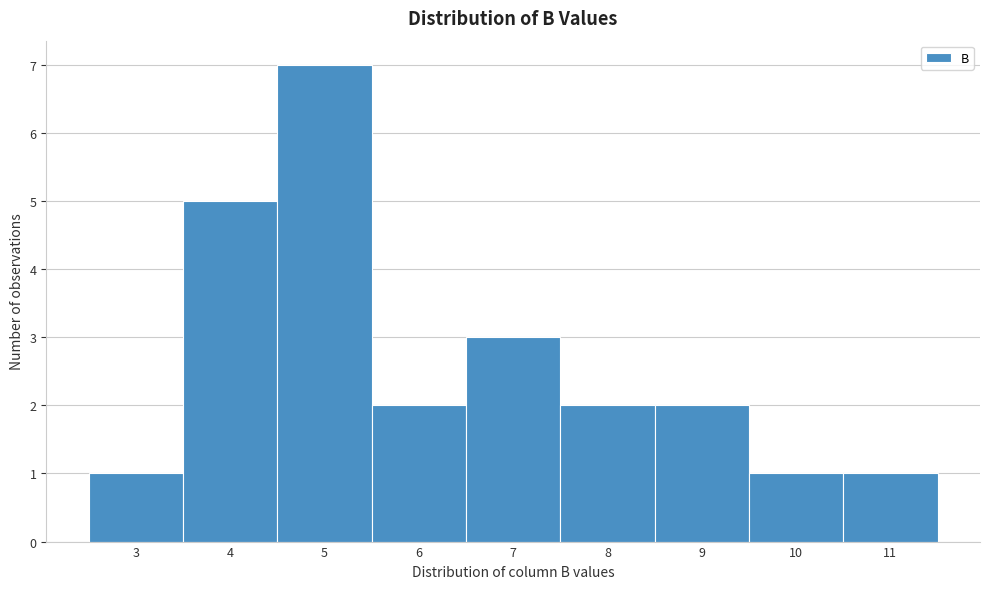

Reading left to right, extract all data points from this chart.

1	5	7	2	3	2	2	1	1